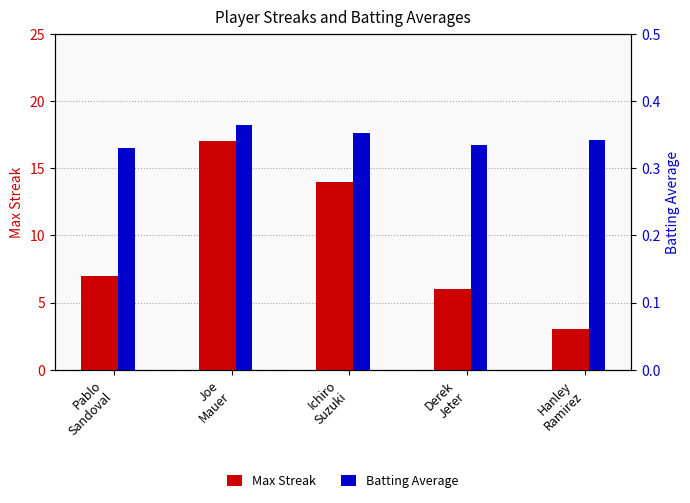

What is the value of the Batting Average bar at the 2nd from the left?

0.4